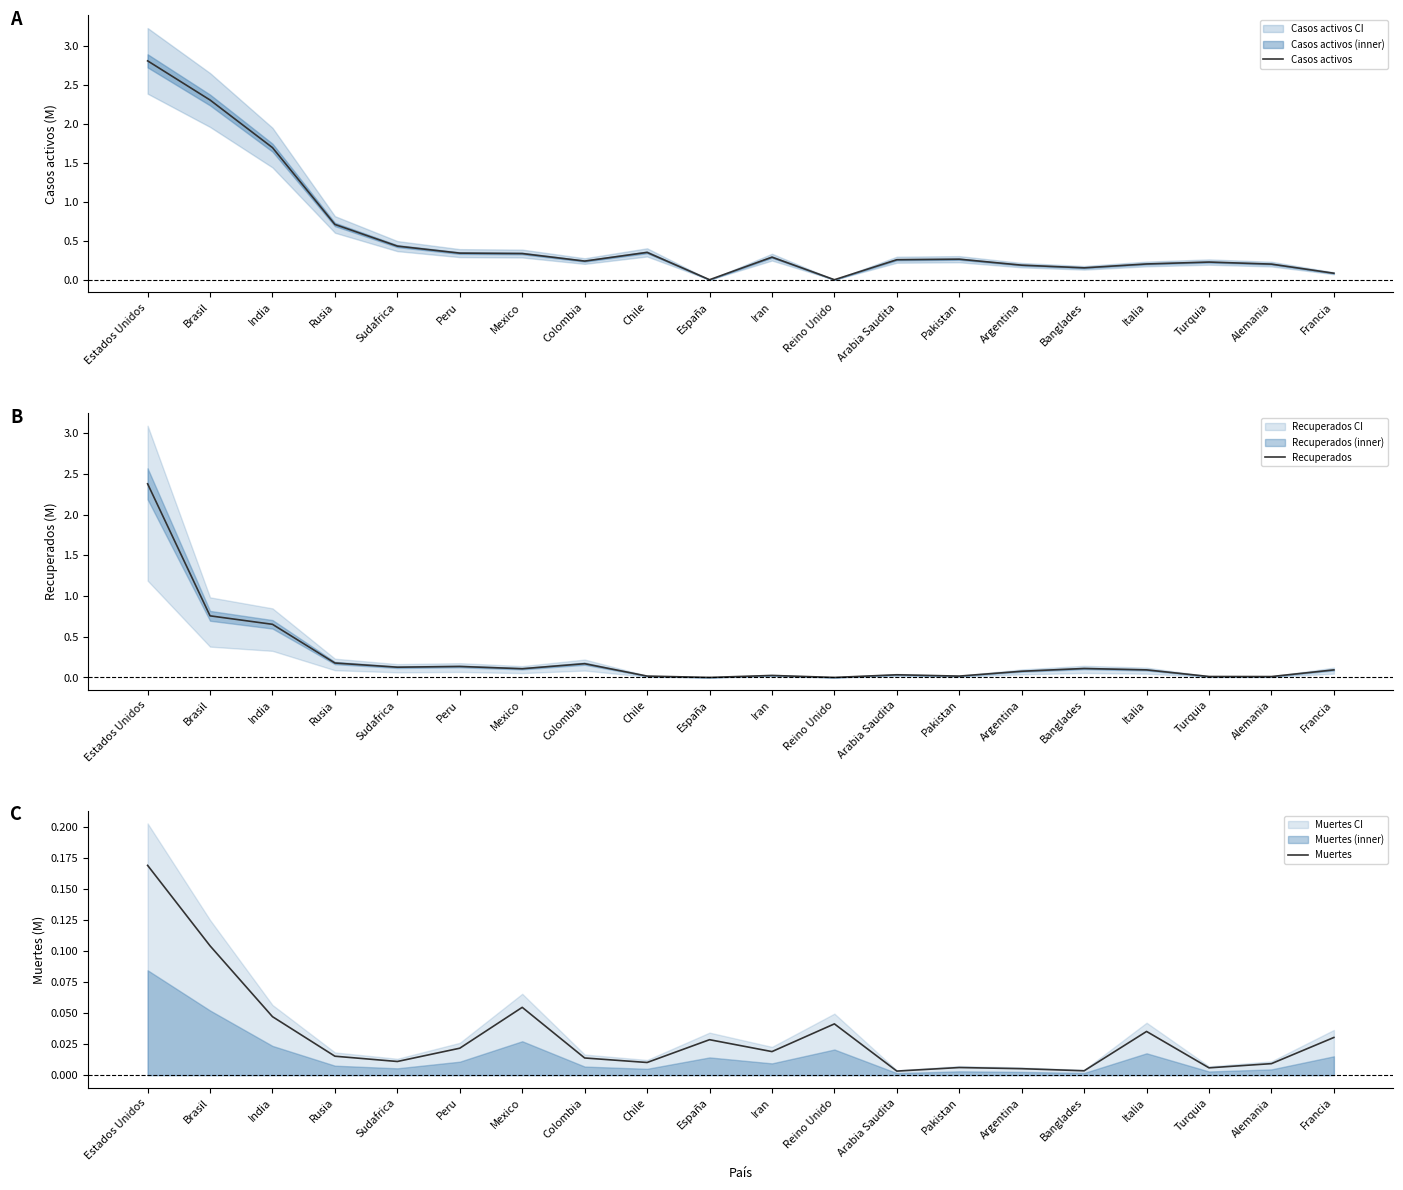

What is the difference between the maximum and minimum values in the Recuperados series?

2.4